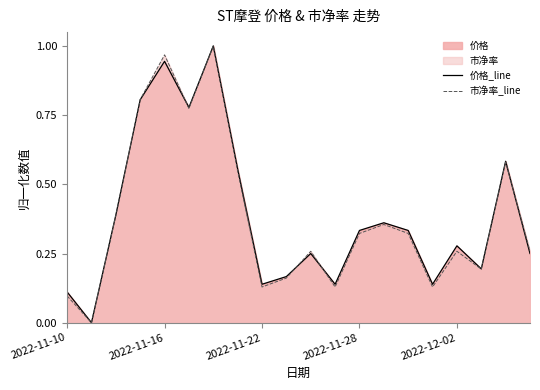

True or false: 价格_line has a value of 0.2 at 2022-11-28.

False